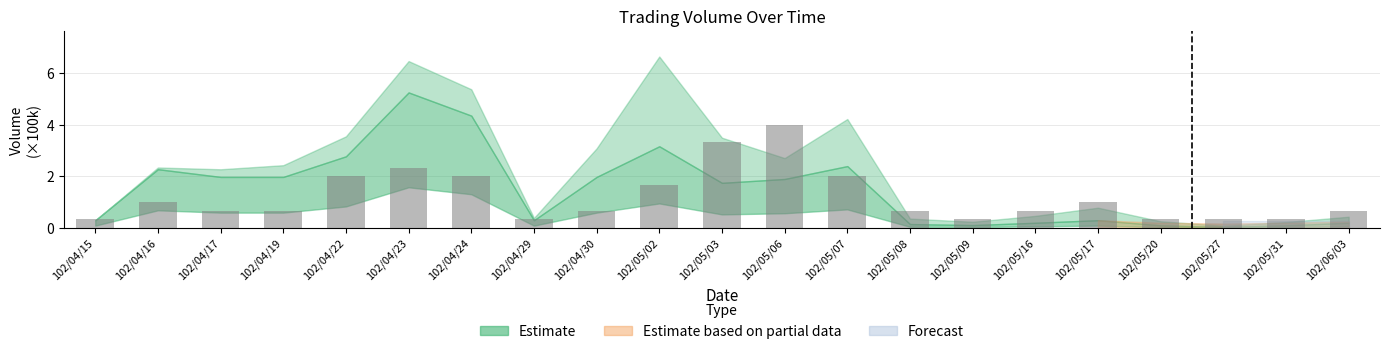

What position from the left is 102/05/03?

11